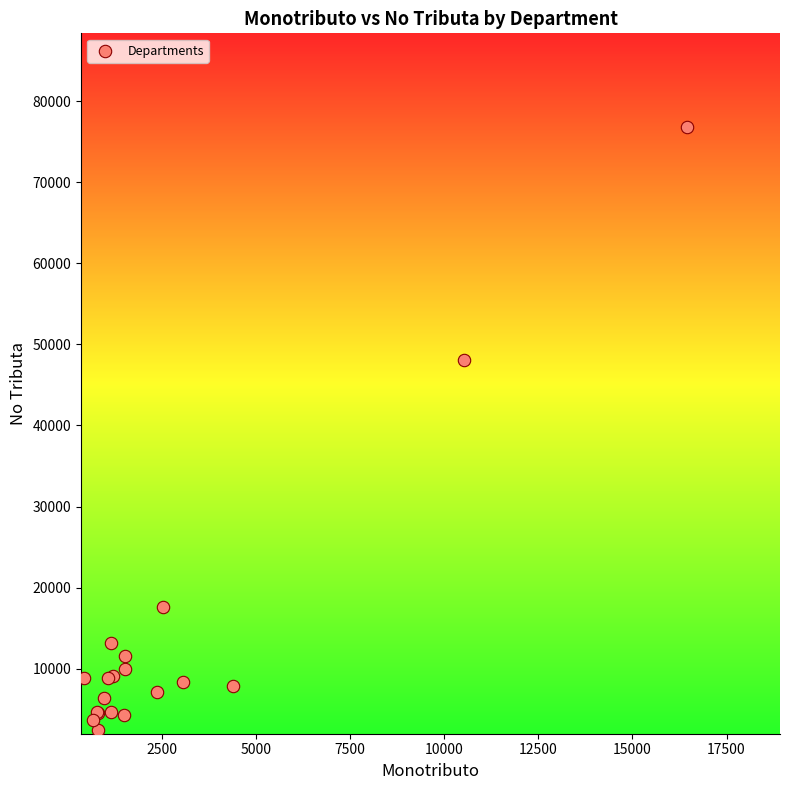

What Y value in the scatter plot is closest to 39653?

48032